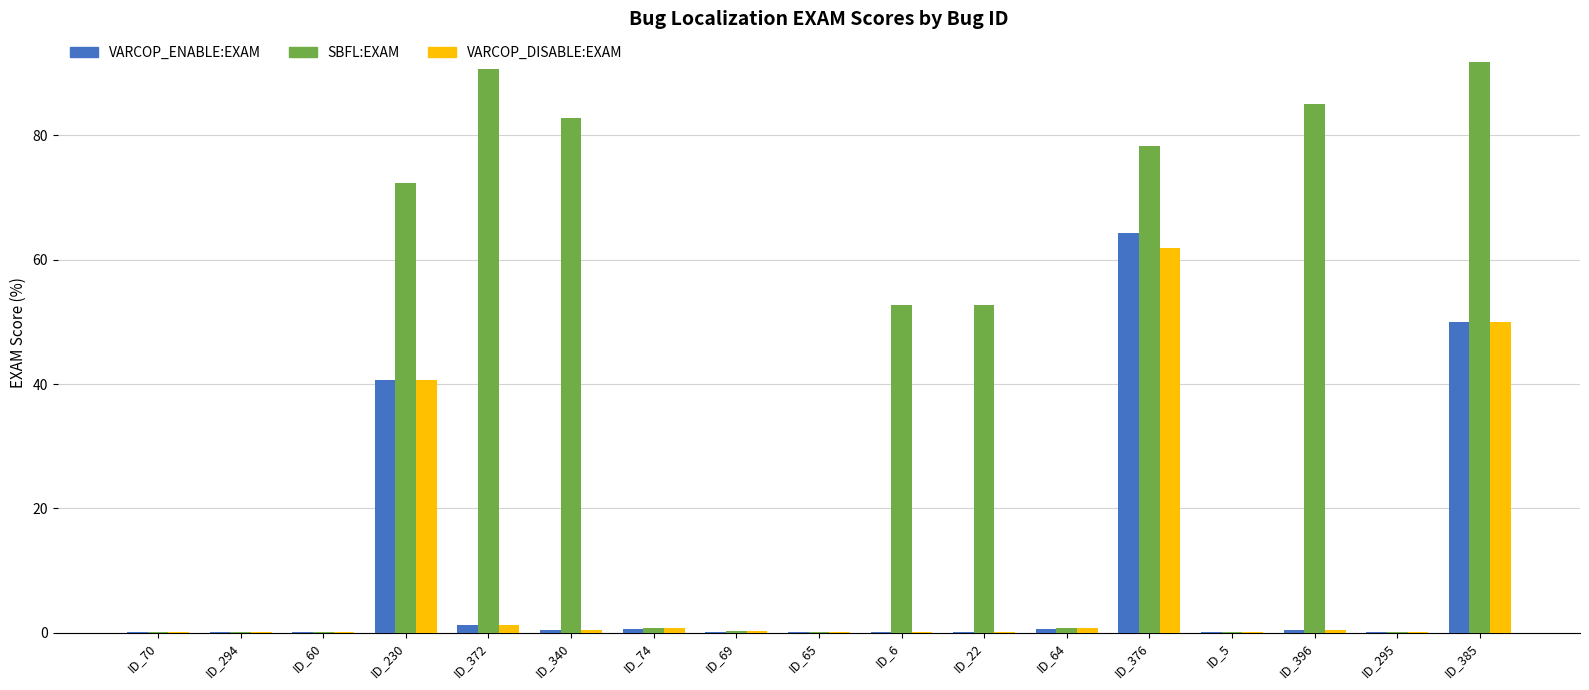

Where is VARCOP_DISABLE:EXAM nearest to the value 30?

ID_230